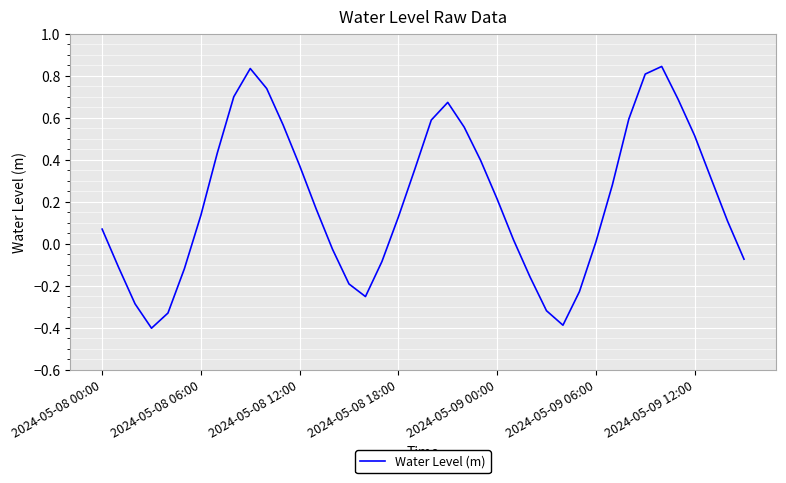

What is the minimum value shown in the chart?

-0.4